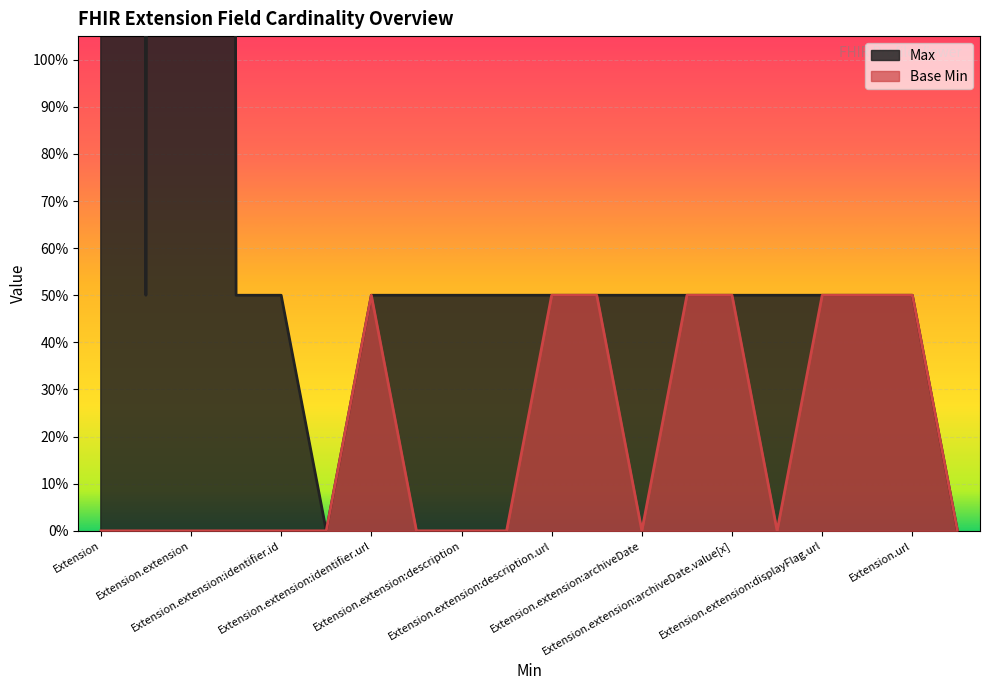

What is the value of the Base Min point at the 11th from the left?

50